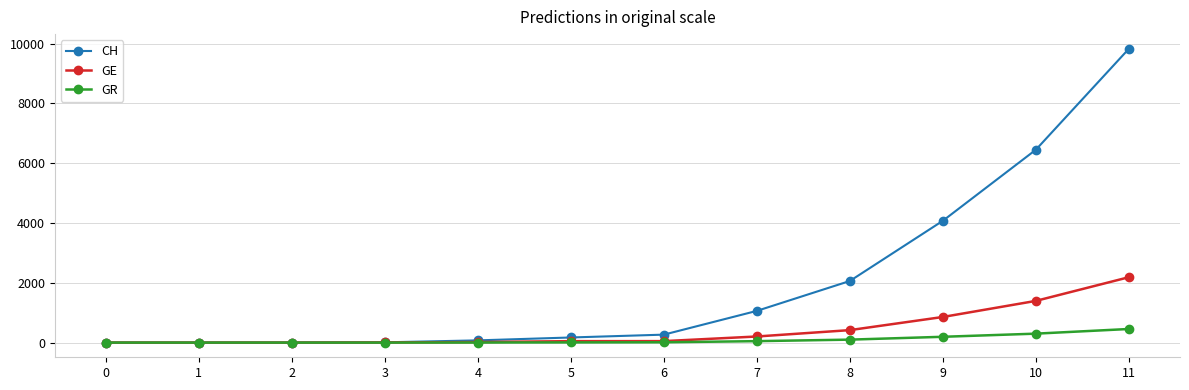

List the series in order of their peak value, lowest first.

GR, GE, CH